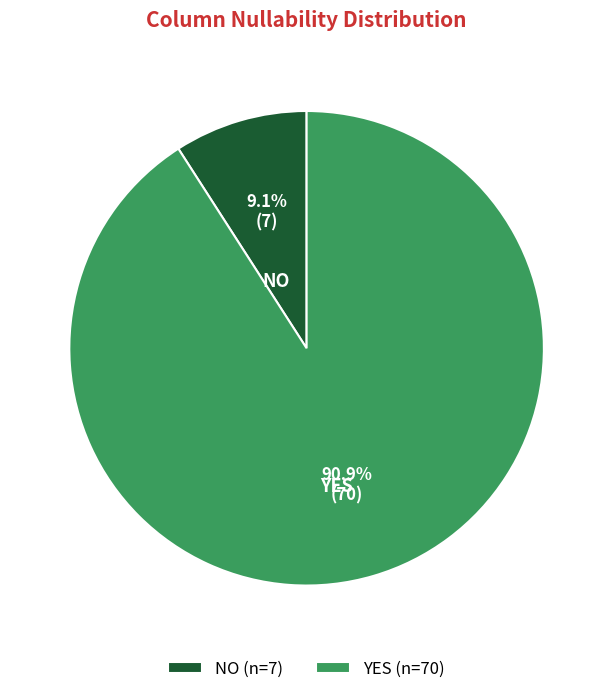

How many slices are in this pie chart?

2